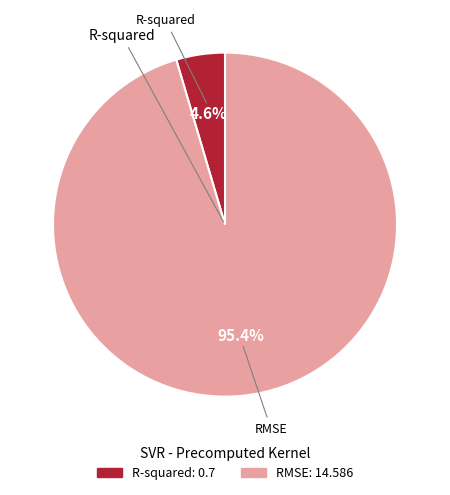

What portion of the pie excludes RMSE?

4.6%